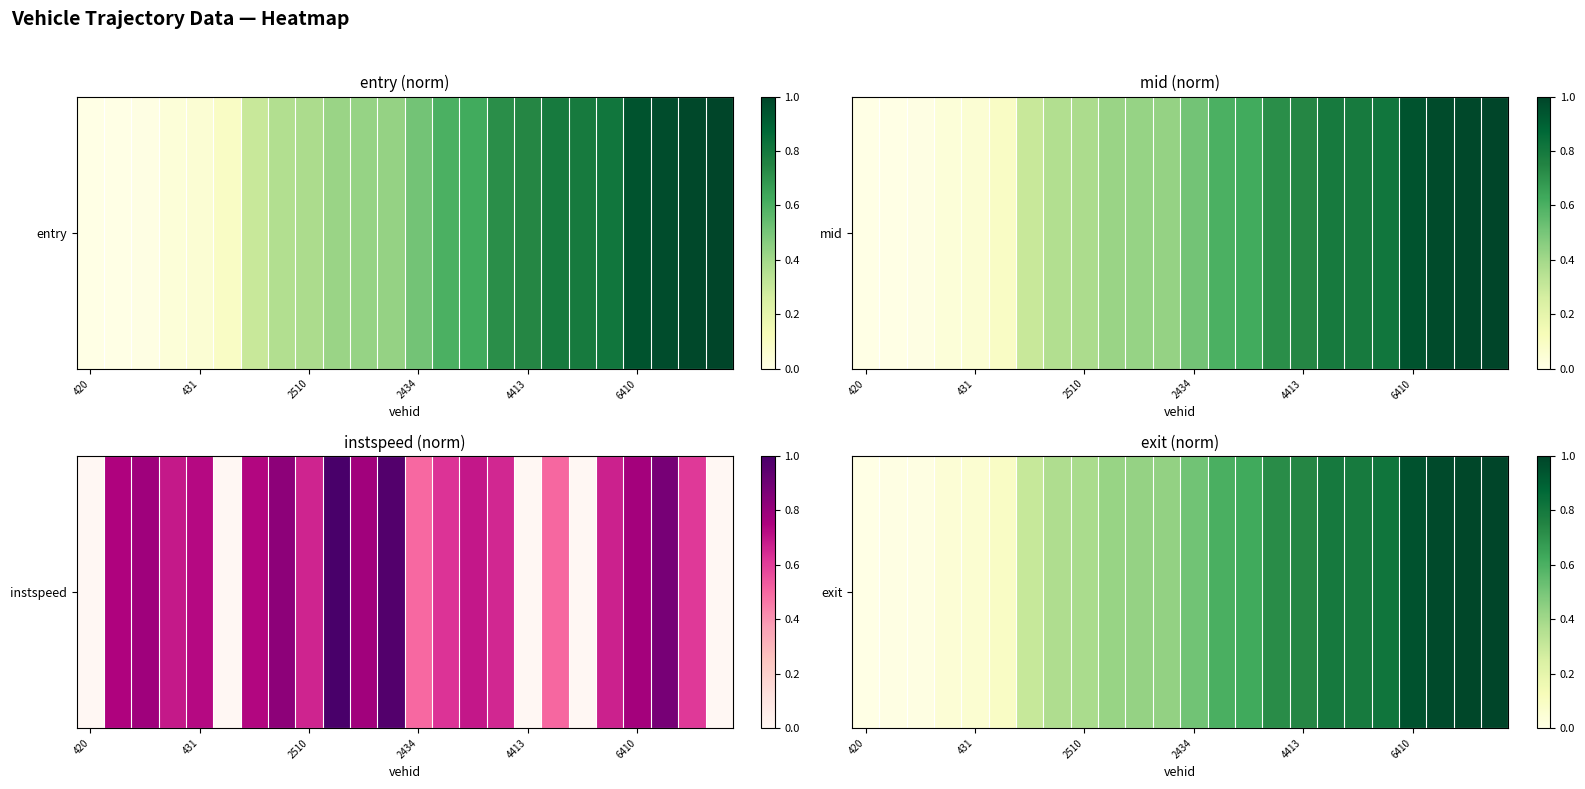

Which category has the lowest value across all series?

420